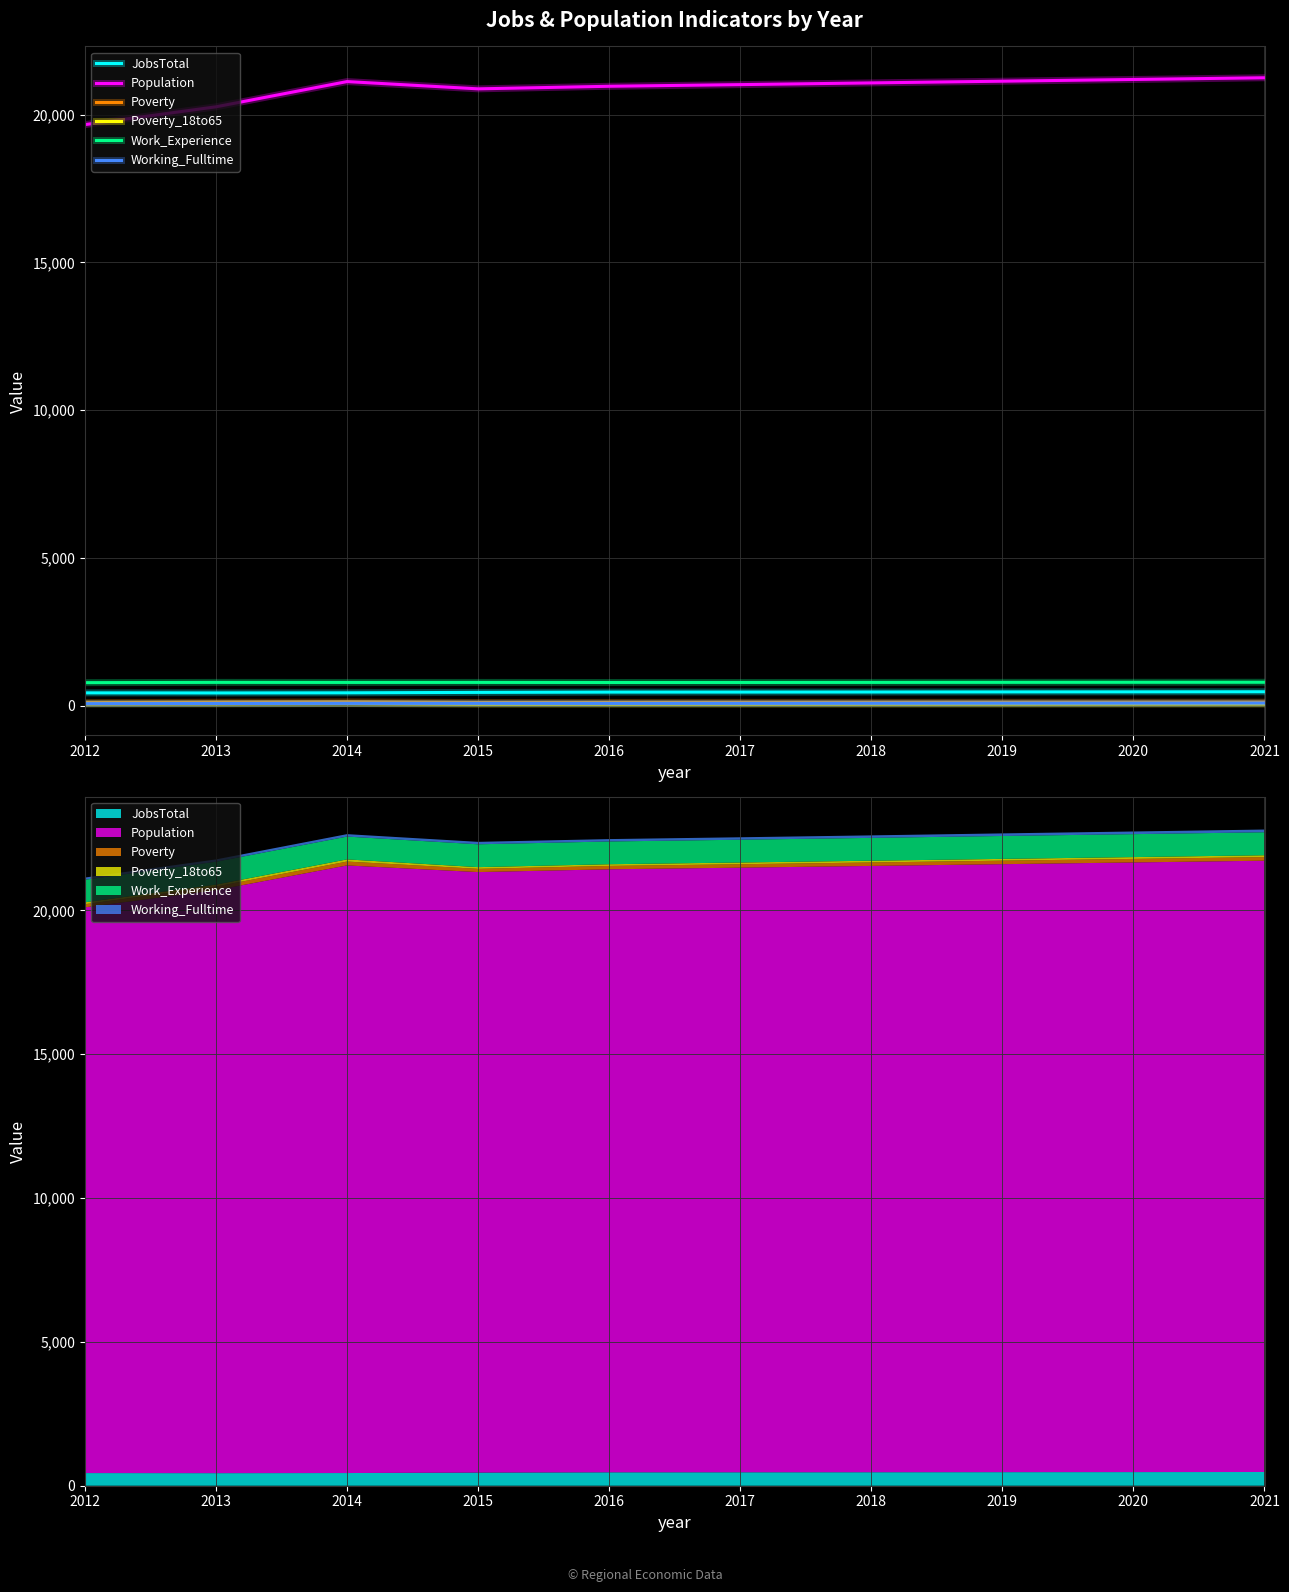

At which label is Work_Experience closest to 792?

2017